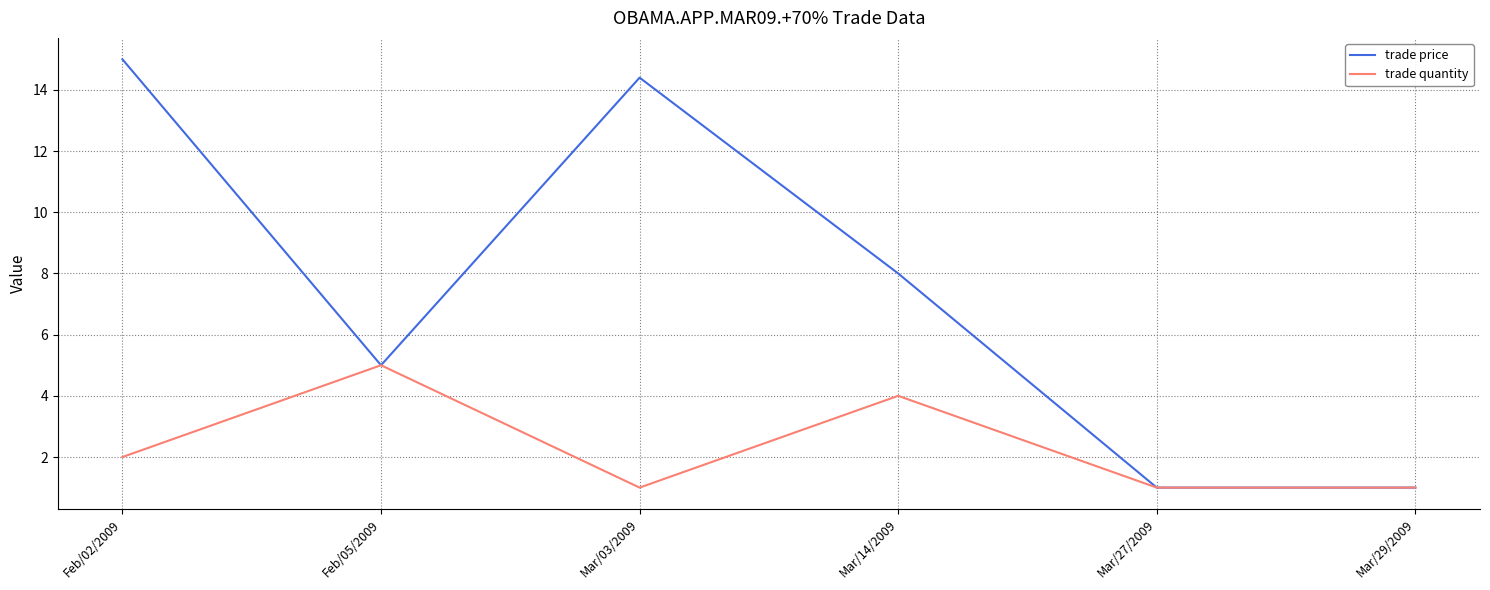

The value of trade quantity at Mar/29/2009 is 1.0. True or false?

True